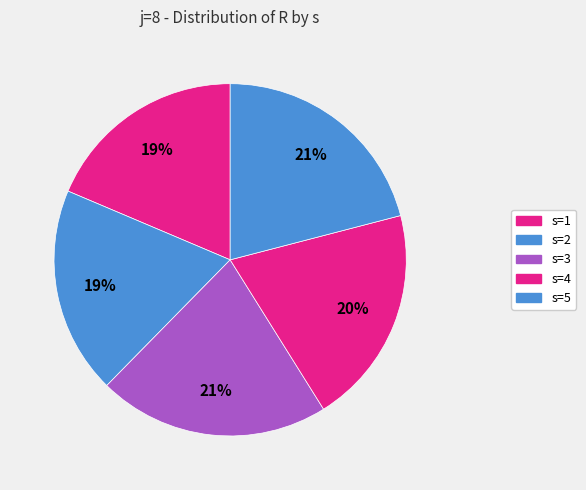

Count the number of slices in the pie.

5